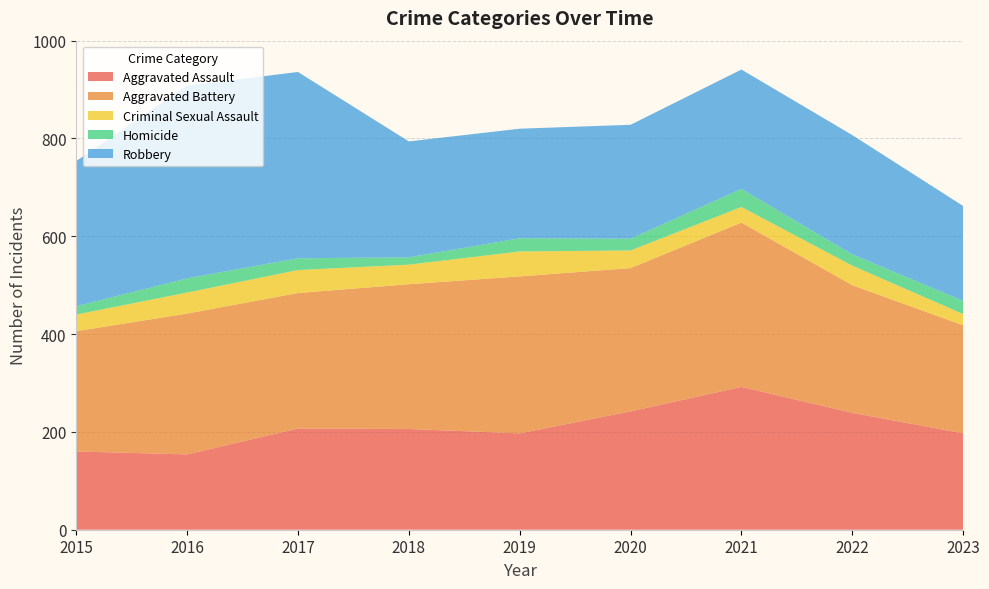

Reading left to right, transcribe all the data shown in this chart.

Aggravated Assault: 160	154	207	206	197	242	292	239	197
Aggravated Battery: 246	288	277	296	321	293	336	261	221
Criminal Sexual Assault: 34	43	47	40	51	36	32	40	23
Homicide: 17	29	24	15	27	24	37	23	27
Robbery: 297	394	381	237	224	233	244	244	194